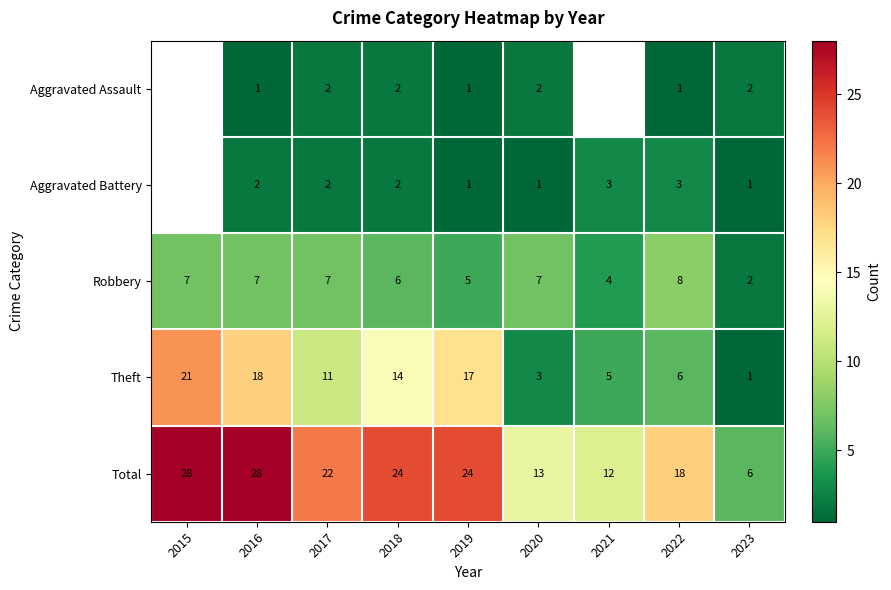

What is the greatest value displayed?

28.0